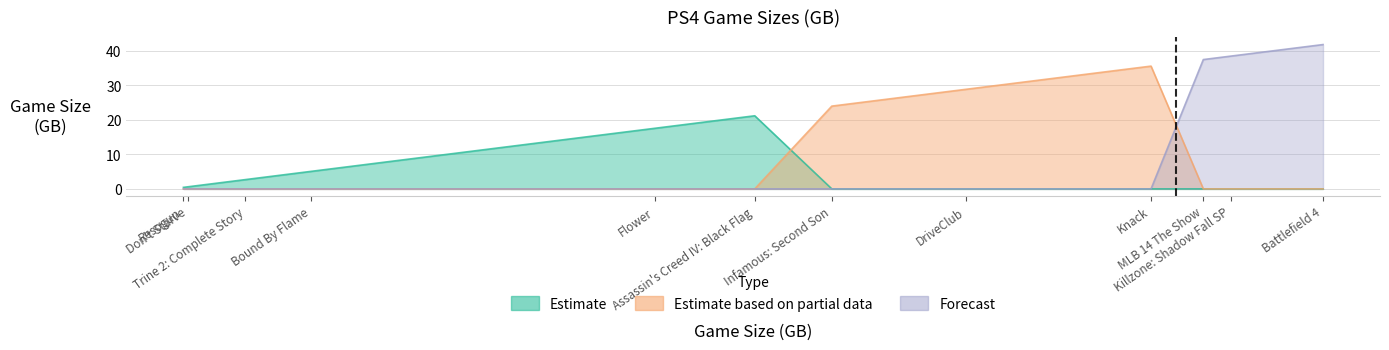

What is the sum of the Estimate values at Trine 2: Complete Story and Resogun?

3.1